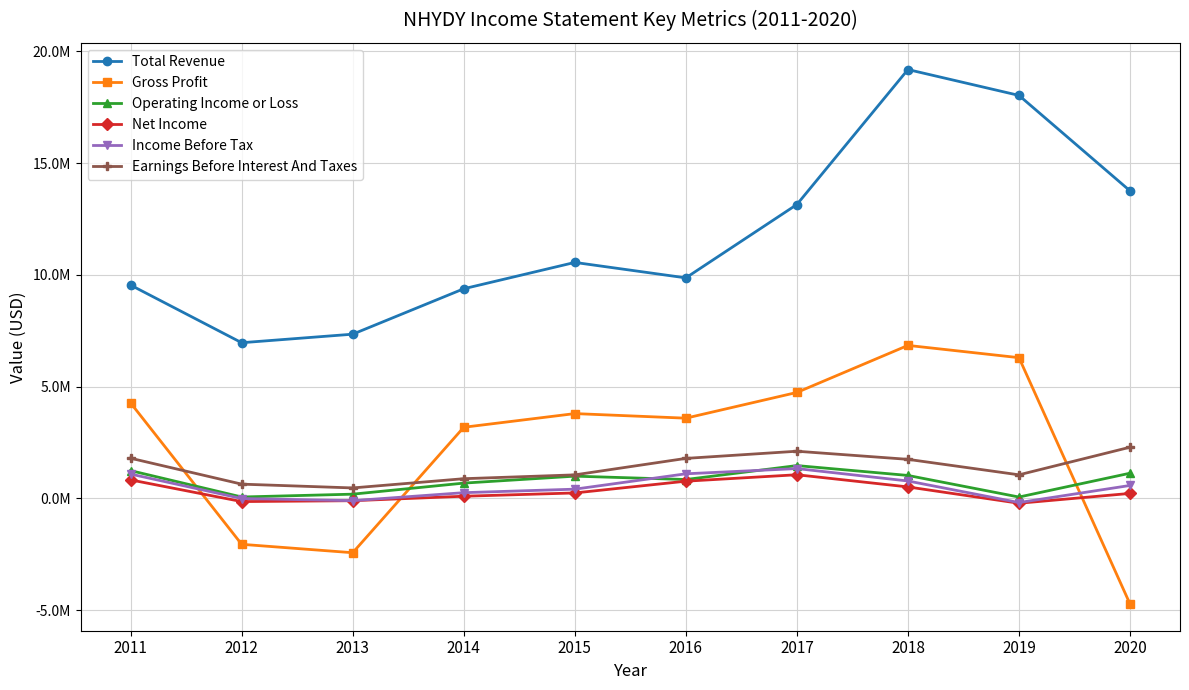

What are all the series names shown in the legend?

Total Revenue, Gross Profit, Operating Income or Loss, Net Income, Income Before Tax, Earnings Before Interest And Taxes